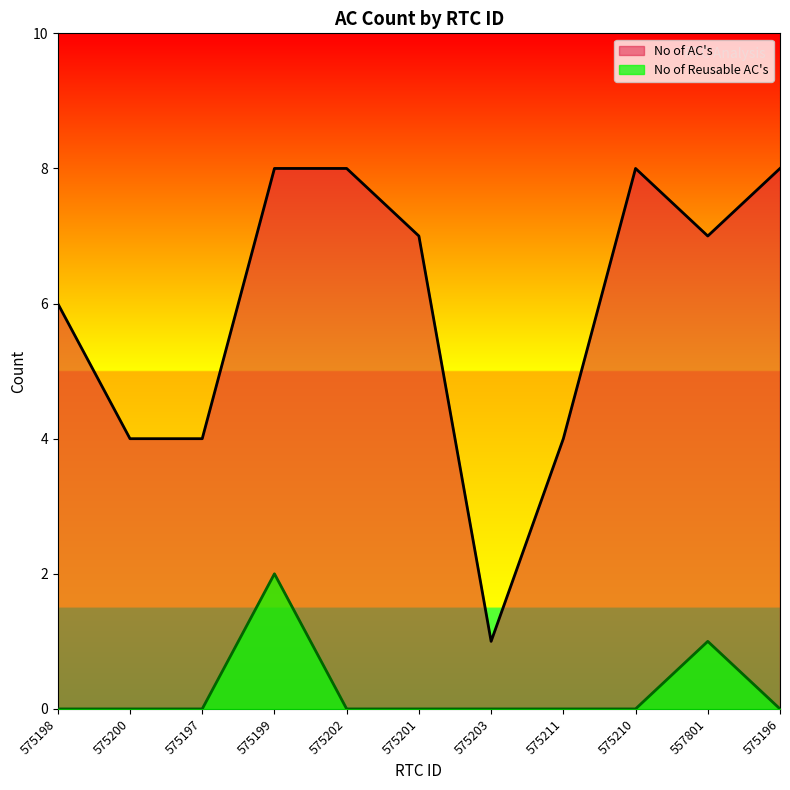

The value of No of Reusable AC's at 575210 is 0. True or false?

True